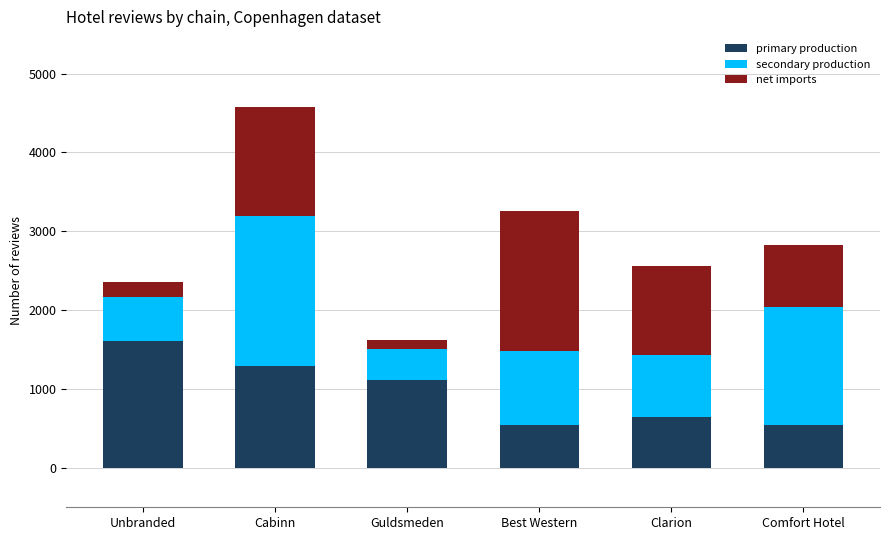

What is the difference between the maximum and second lowest values in the primary production series?

1065